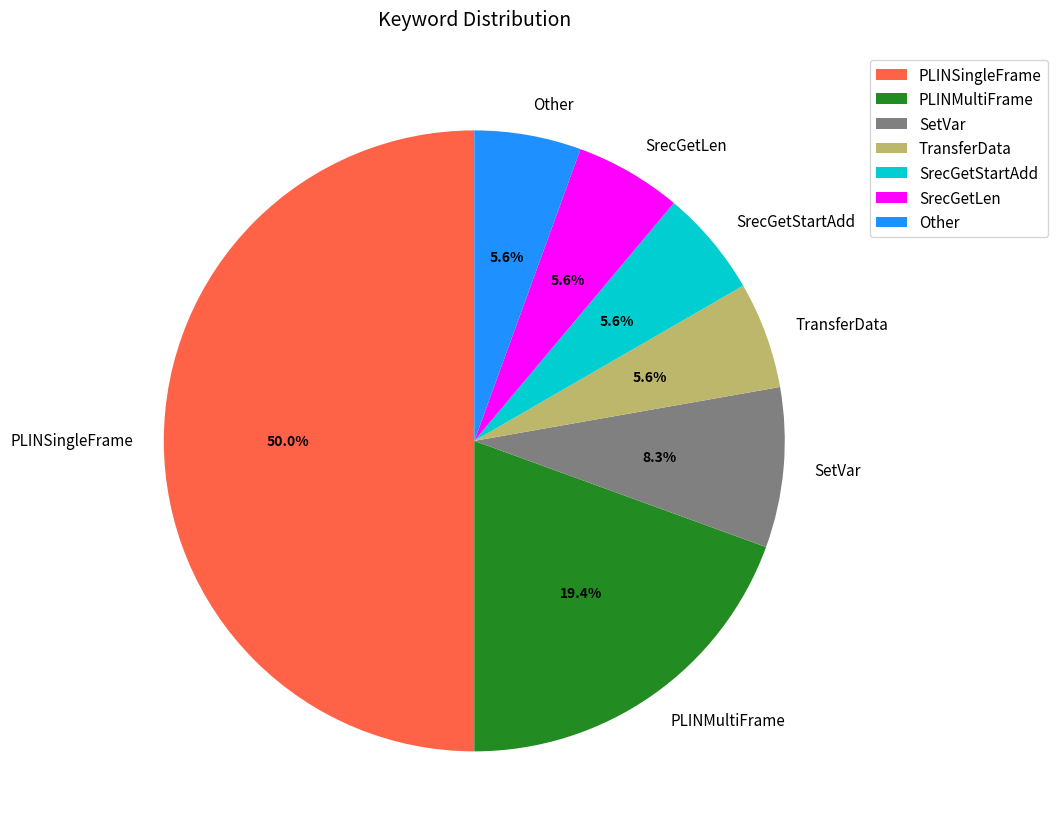

Approximately how many times larger is the value at PLINMultiFrame compared to Other?

3.5